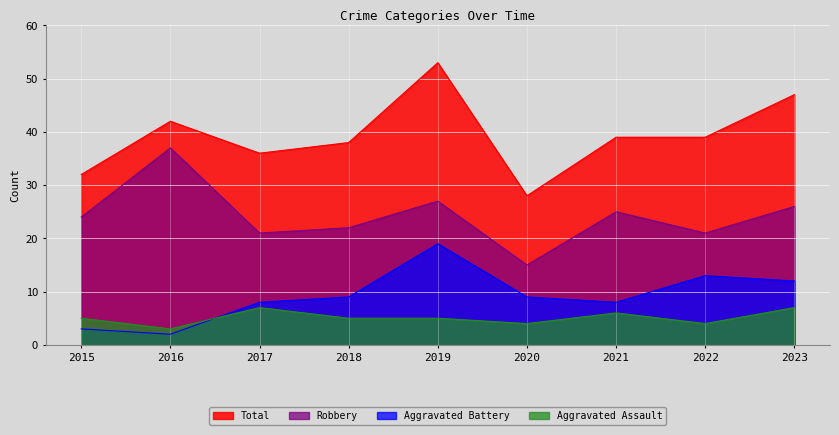

Which series has the largest total across all categories?

Total